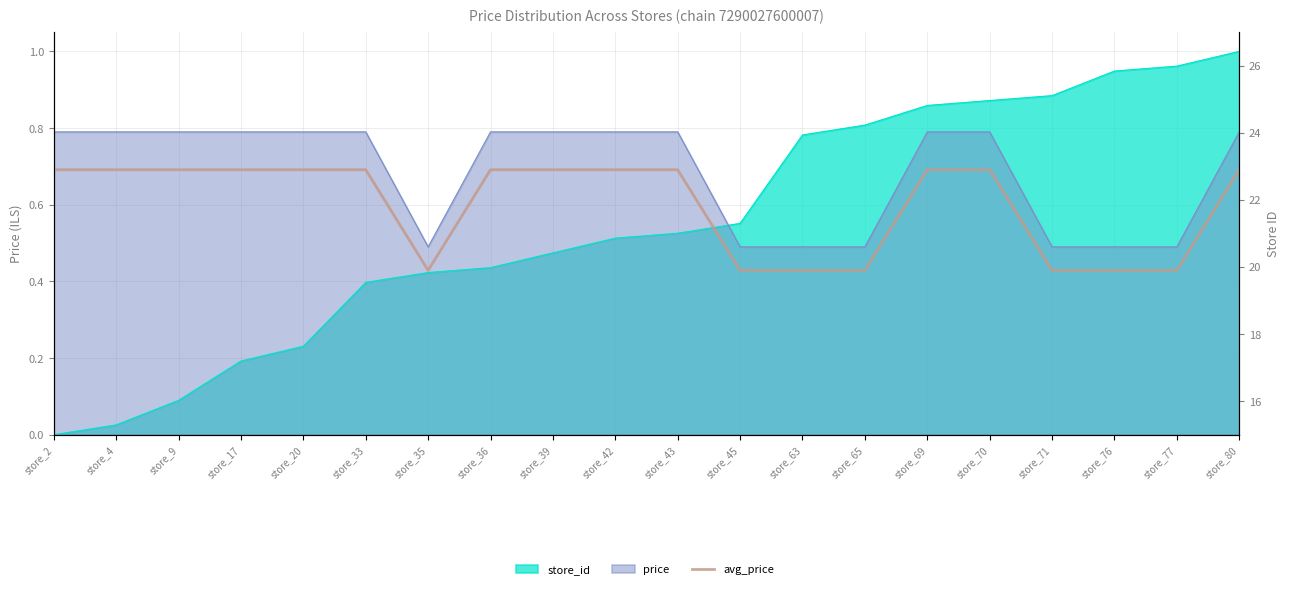

Does the chart have visible grid lines?

Yes